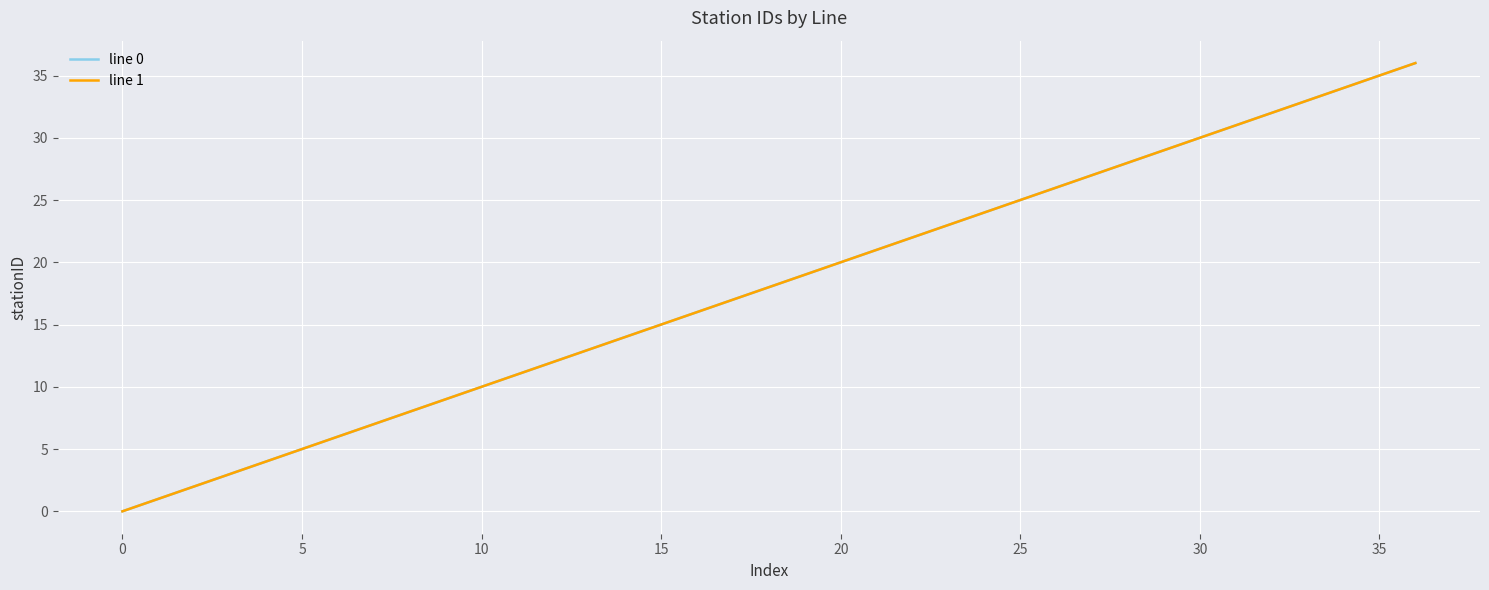

Does the chart display data point markers on the line(s)?

No